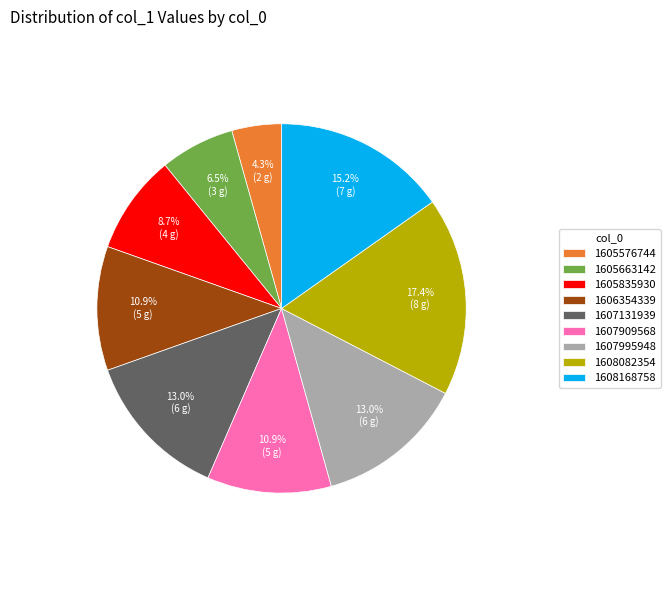

Which category has the biggest portion of the pie?

1608082354